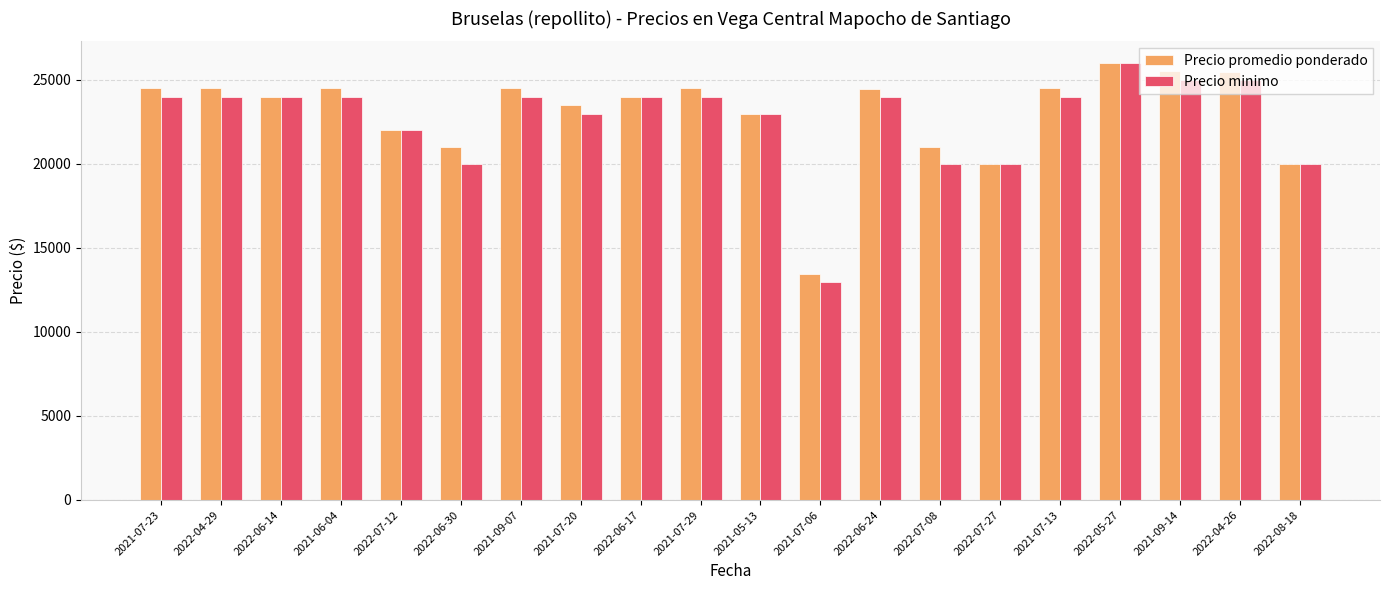

What is the sum of the Precio promedio ponderado values at 2022-06-24 and 2021-06-04?

48981